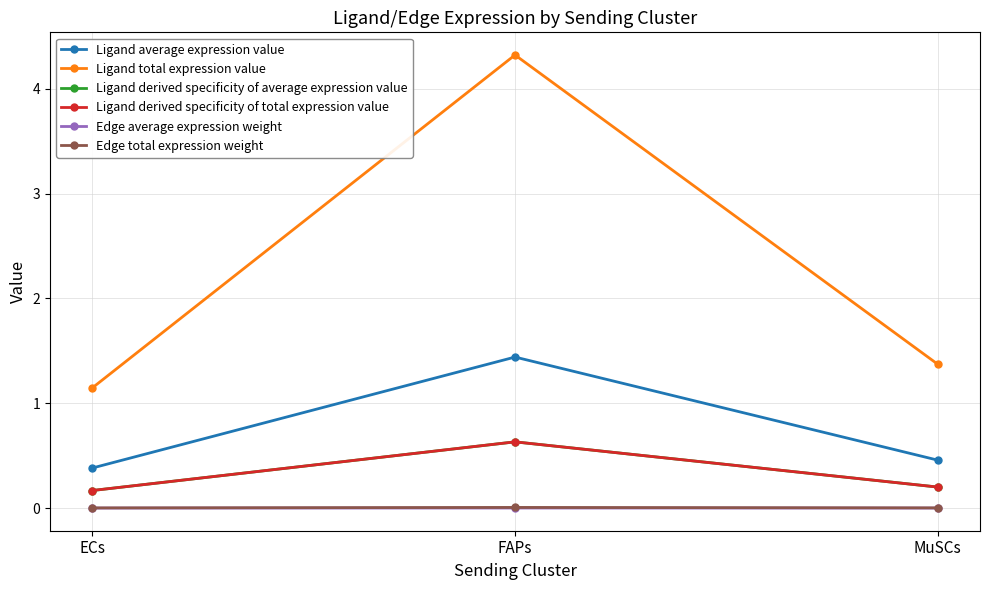

What is the difference between the Ligand derived specificity of total expression value values at ECs and FAPs?

0.5